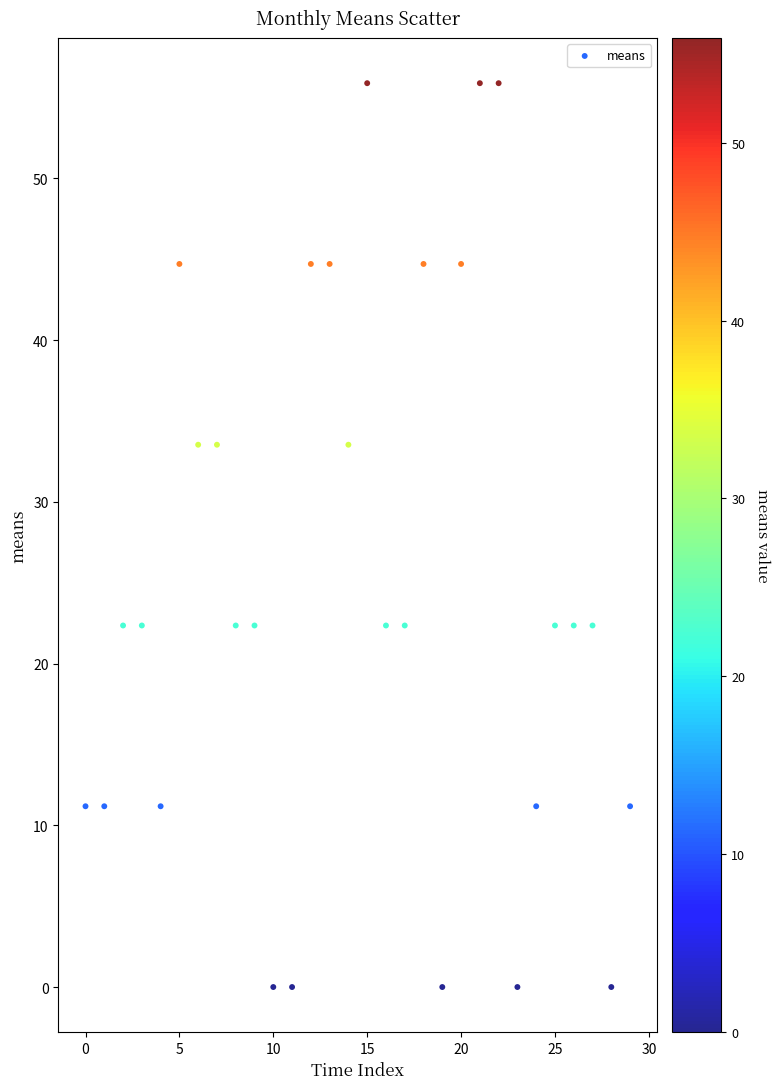

What is the range of Y values (max minus min)?

55.9